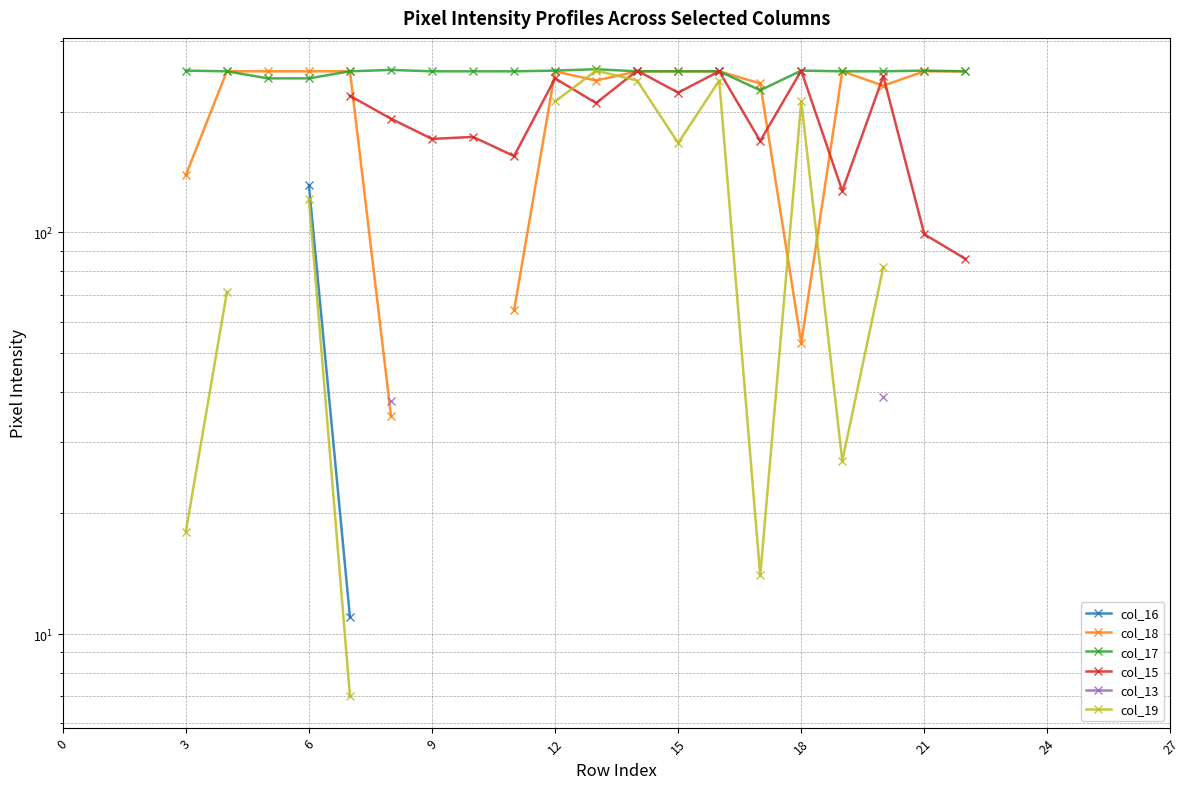

How many lines are shown in the chart?

6